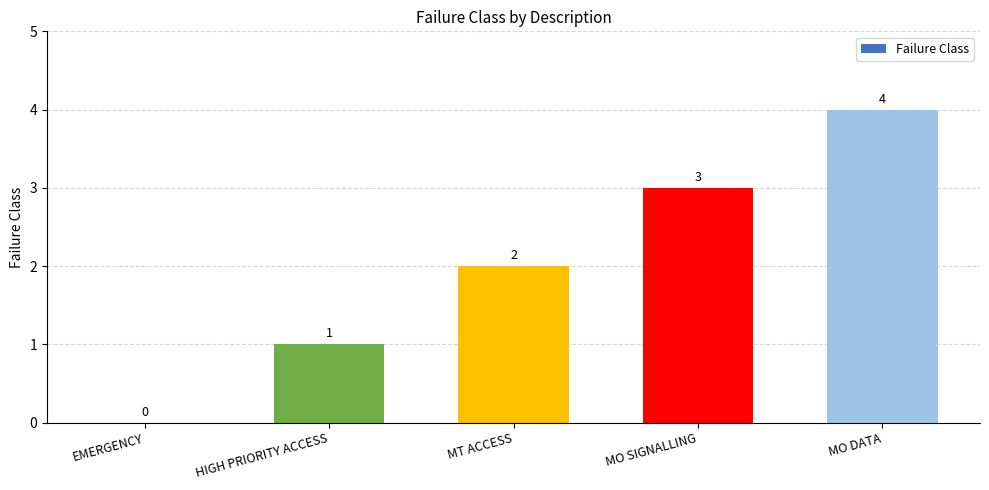

Reading left to right, list all the values displayed in this chart.

0	1	2	3	4